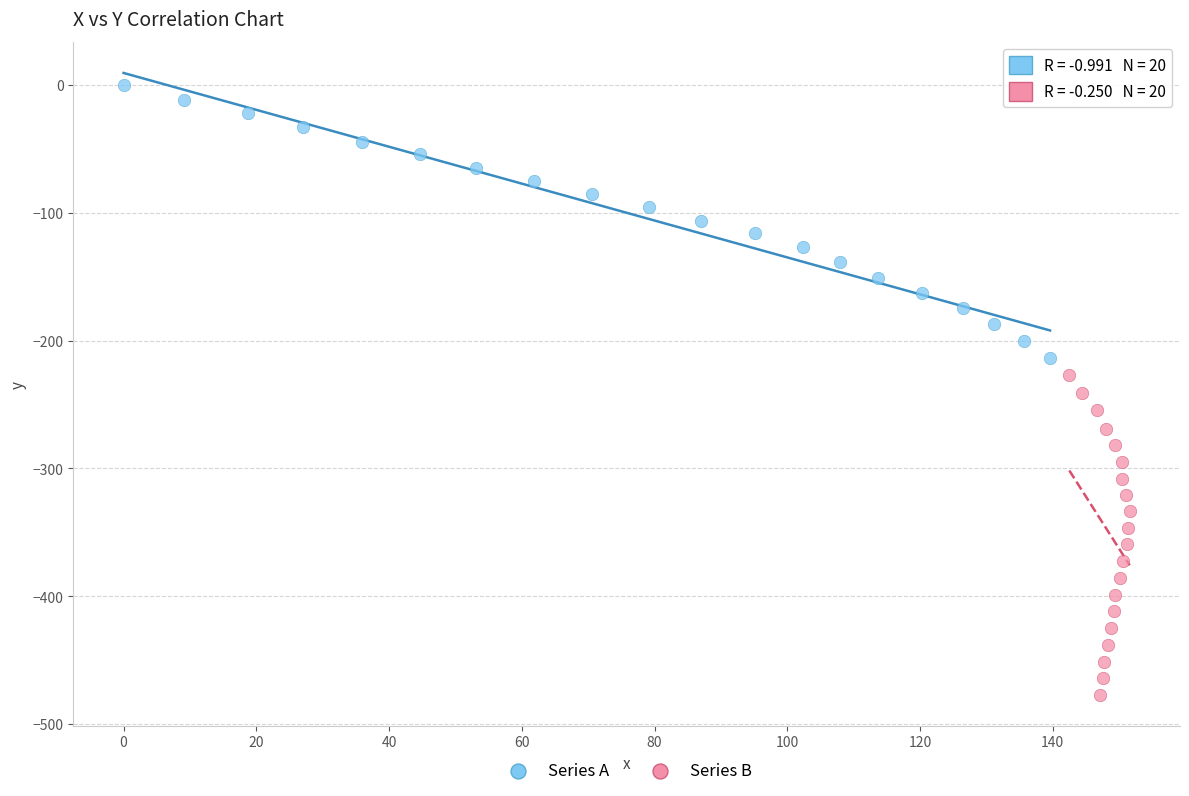

Which series has the largest Y range (max minus min)?

Series B